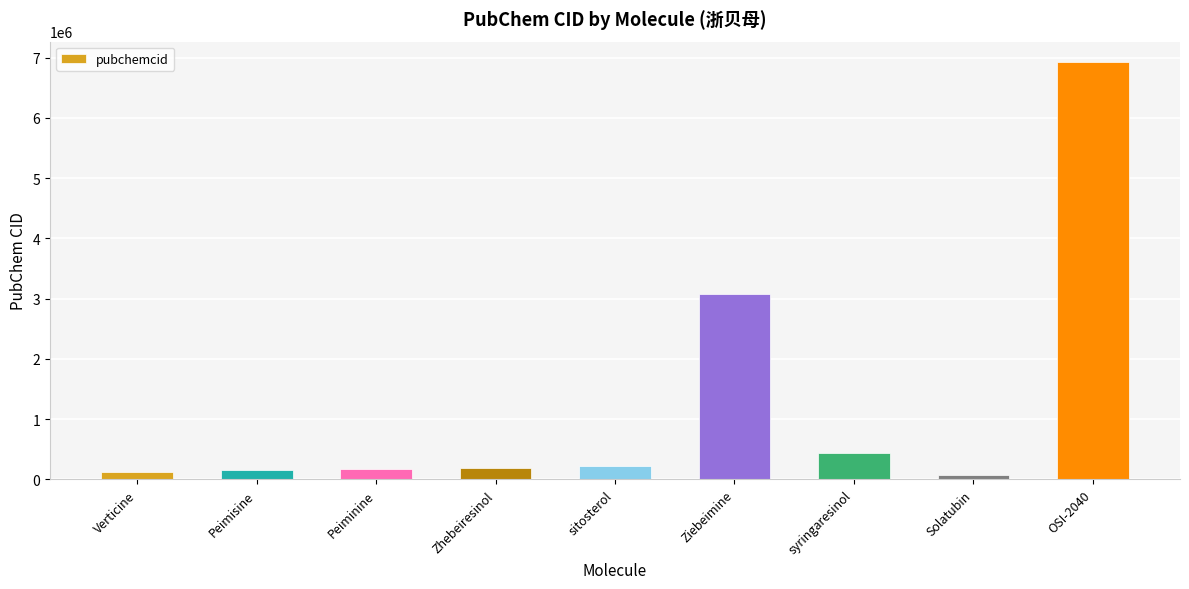

What is the maximum value shown in the chart?

6918328